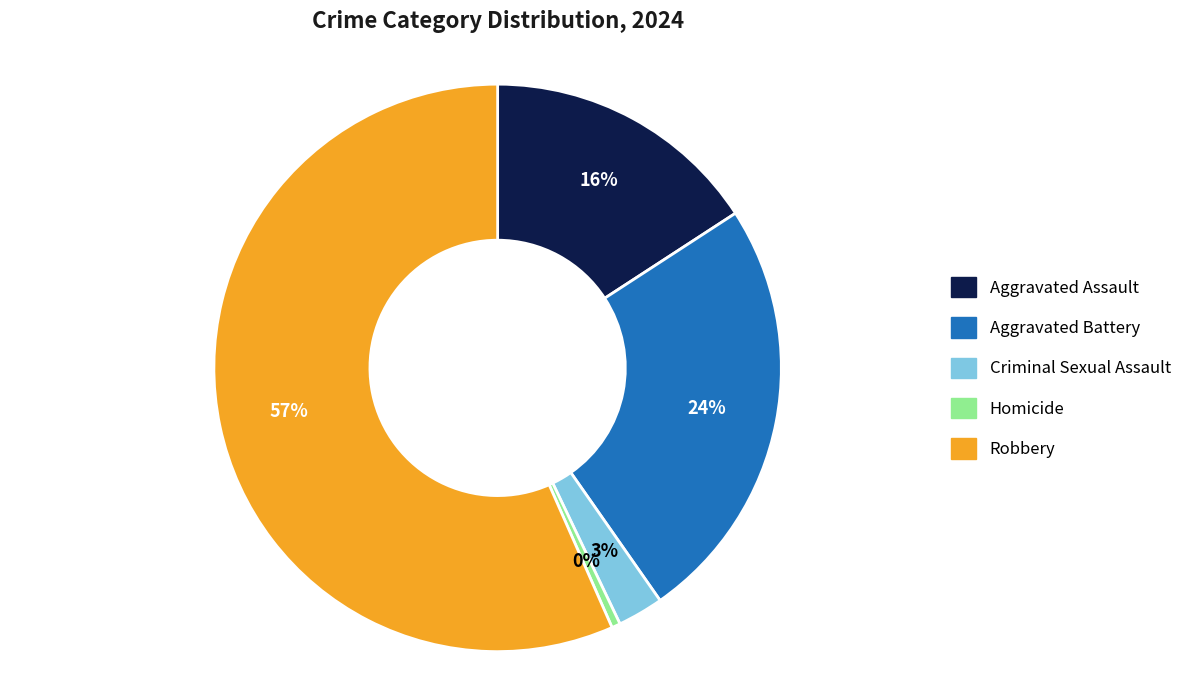

Which slice represents more than half of the pie?

Robbery